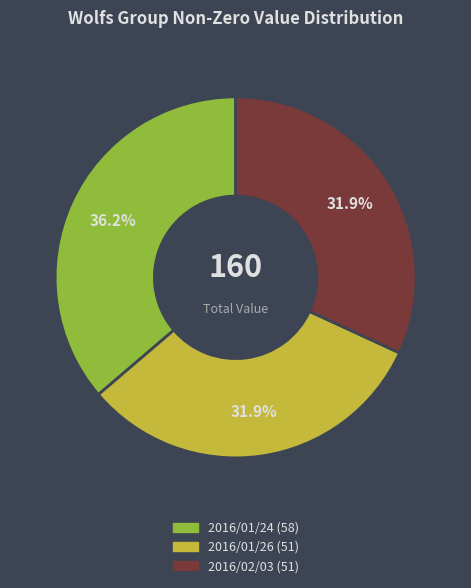

What is the largest slice in the pie chart?

2016/01/24 (58)